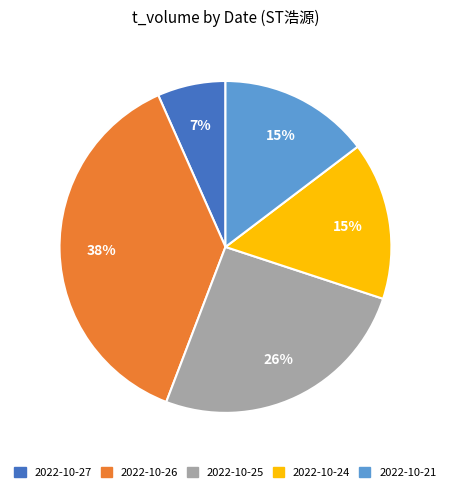

True or false: 2022-10-24 accounts for 21% of the total.

False